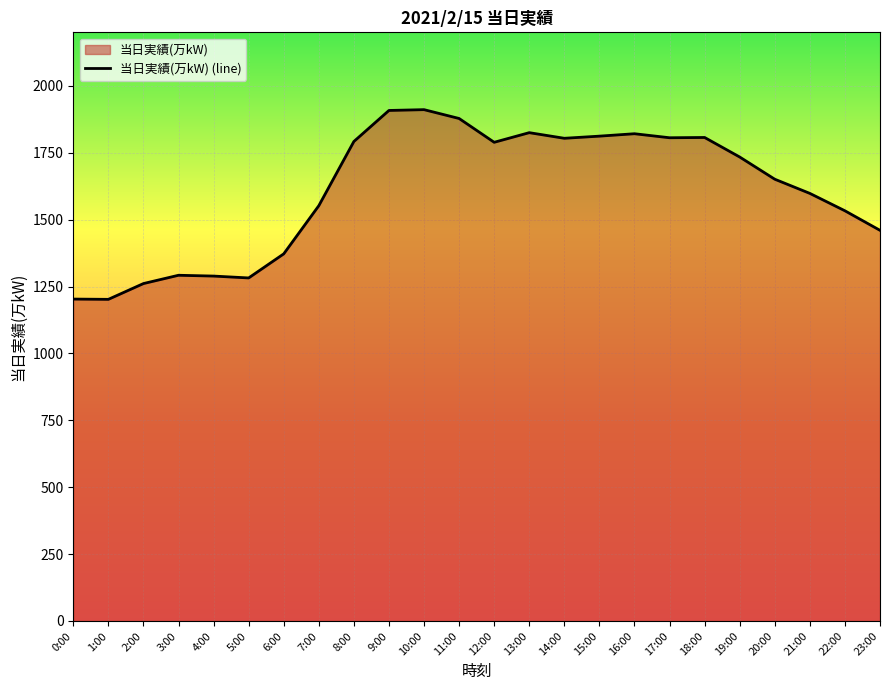

What is the label of the 21st point from the right?

3:00